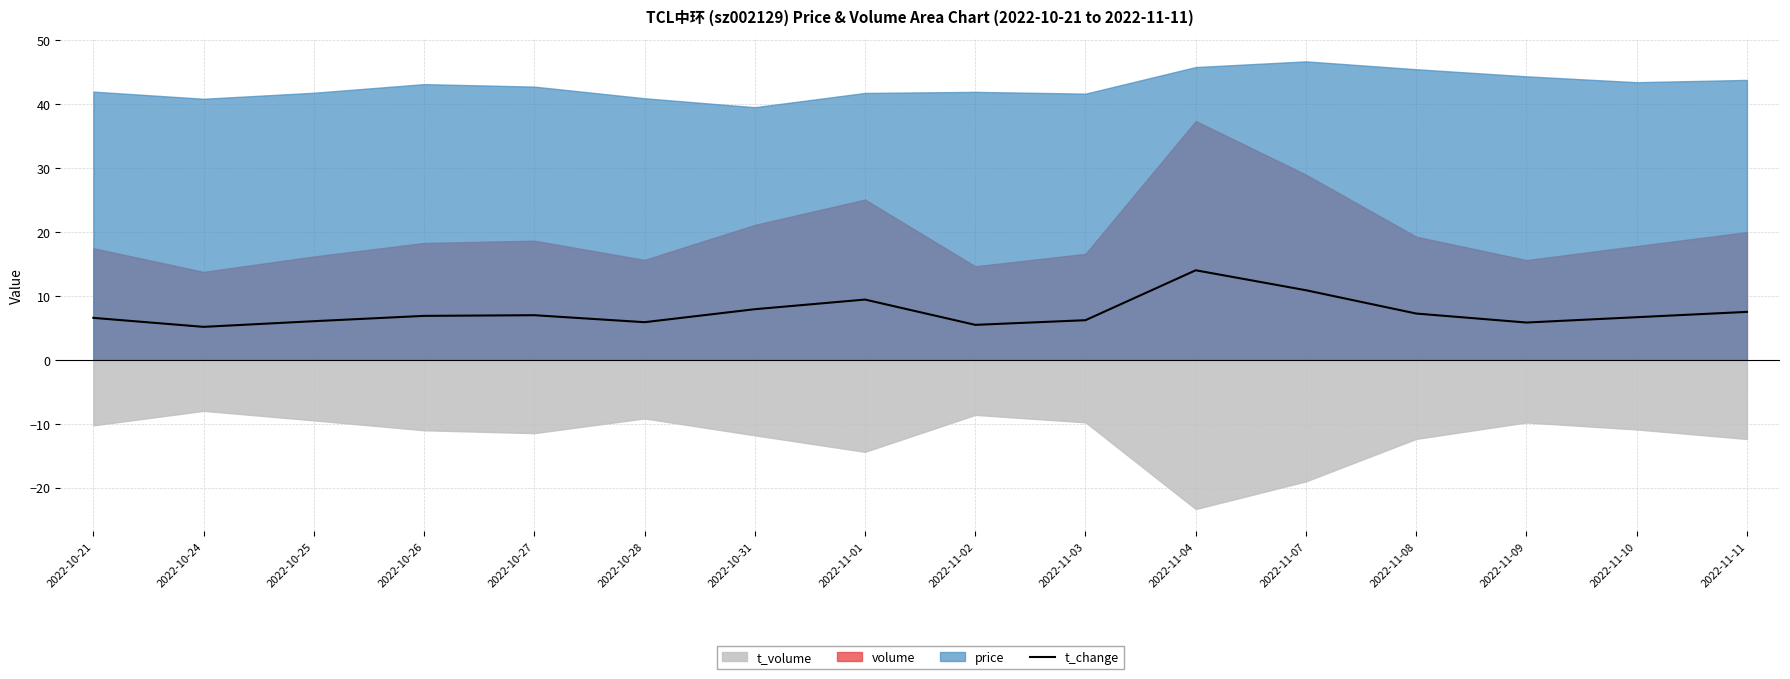

Where is the data nearest to the value 9?

2022-11-01